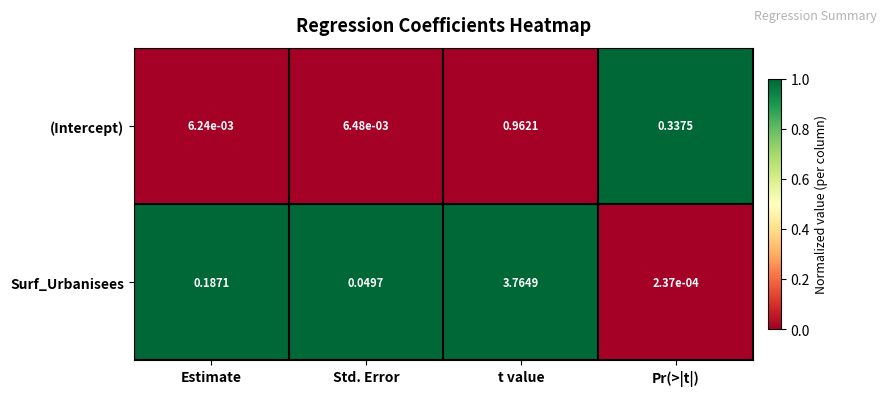

How many data points does each series have?

4